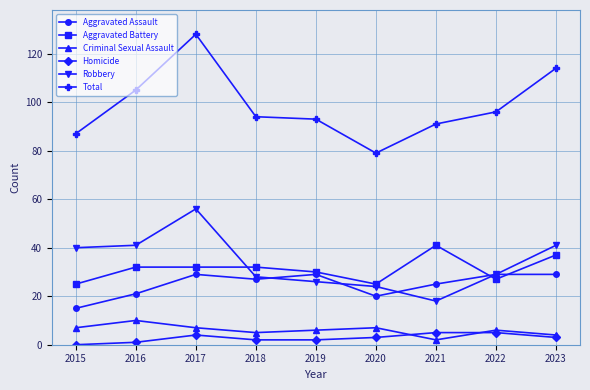

At 2021, list the series in order from largest to smallest.

Total, Aggravated Battery, Aggravated Assault, Robbery, Homicide, Criminal Sexual Assault